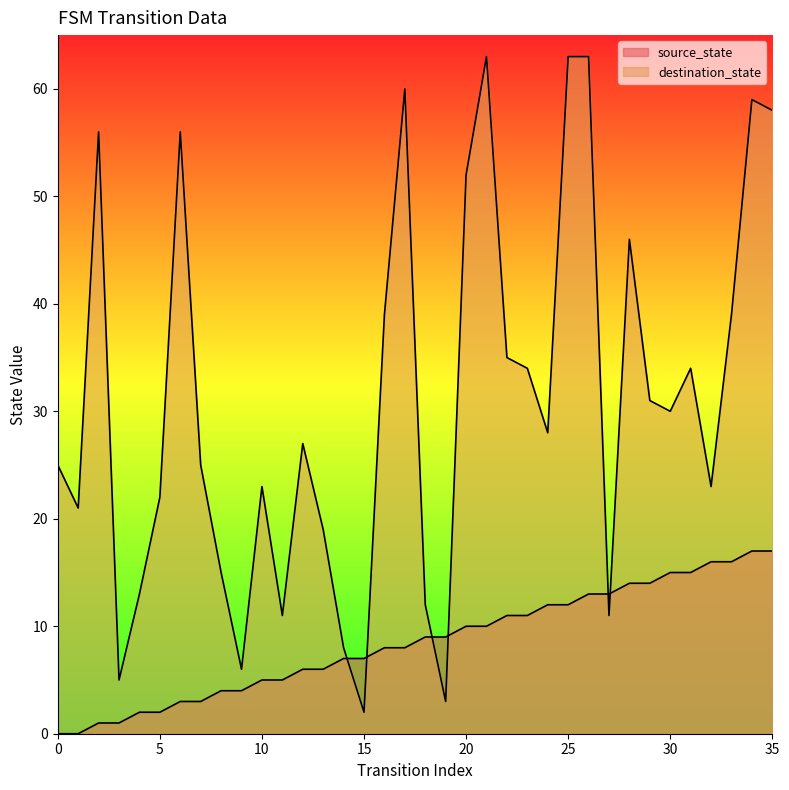

How many times do destination_state and source_state cross each other?

6